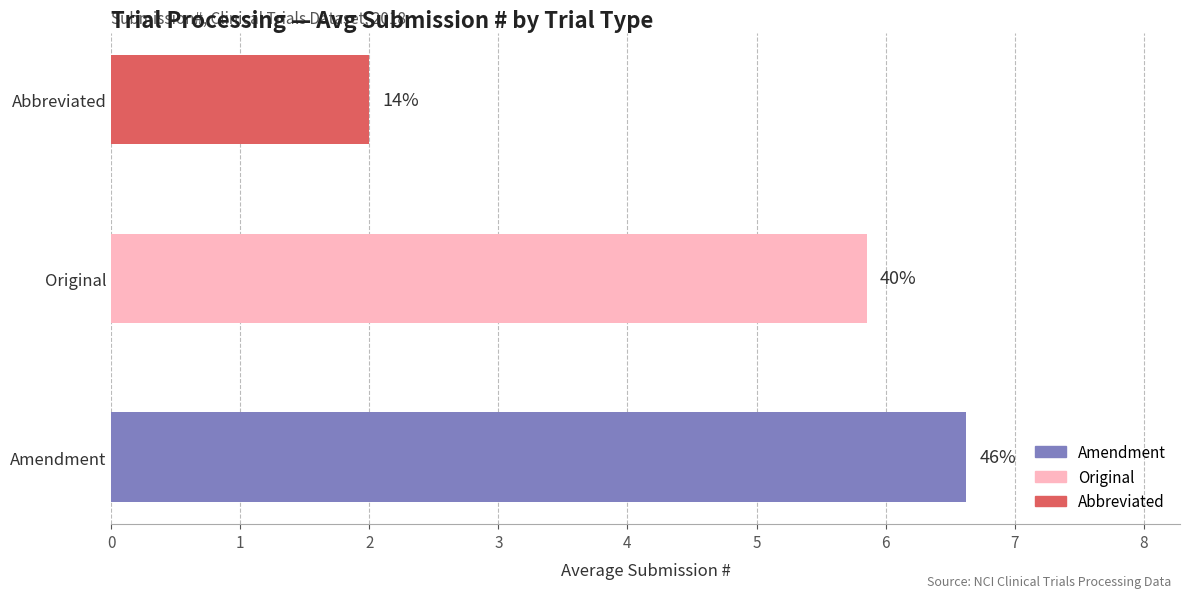

Does the chart contain any negative values?

No